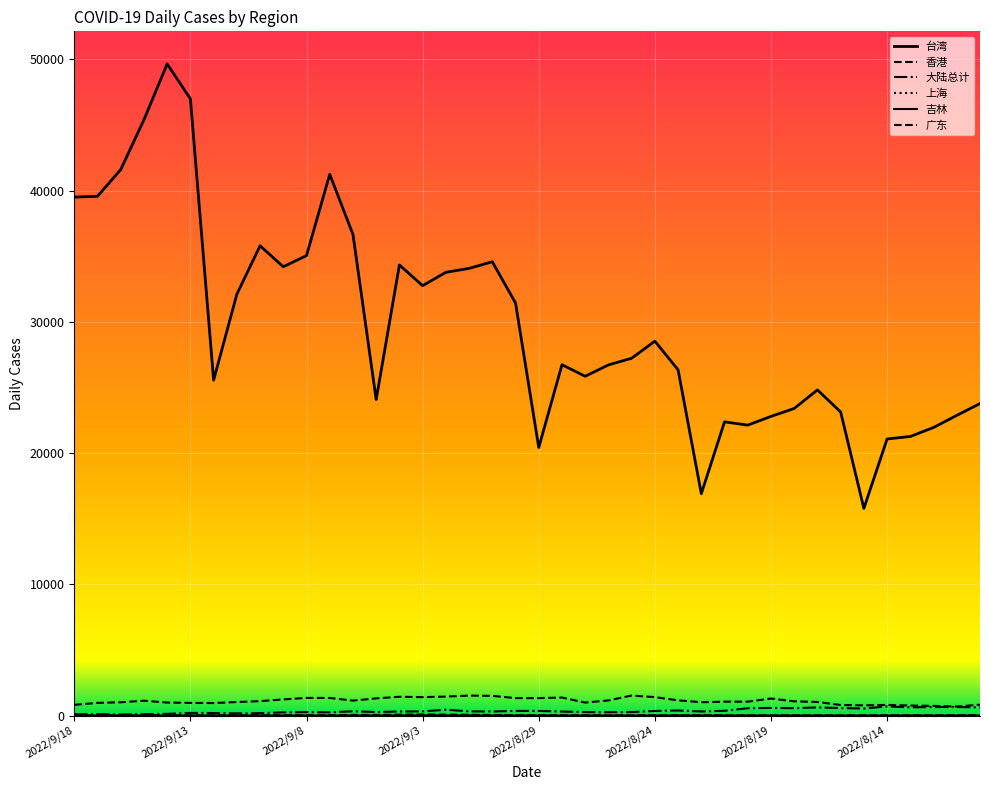

At which category is the sum across all series the highest?

2022/9/14